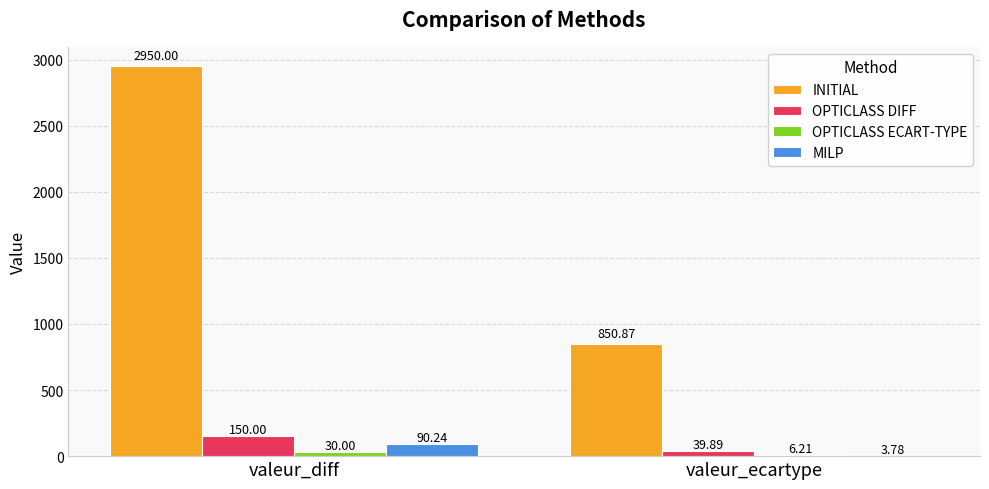

Between valeur_diff and valeur_ecartype, which series saw the biggest shift?

INITIAL